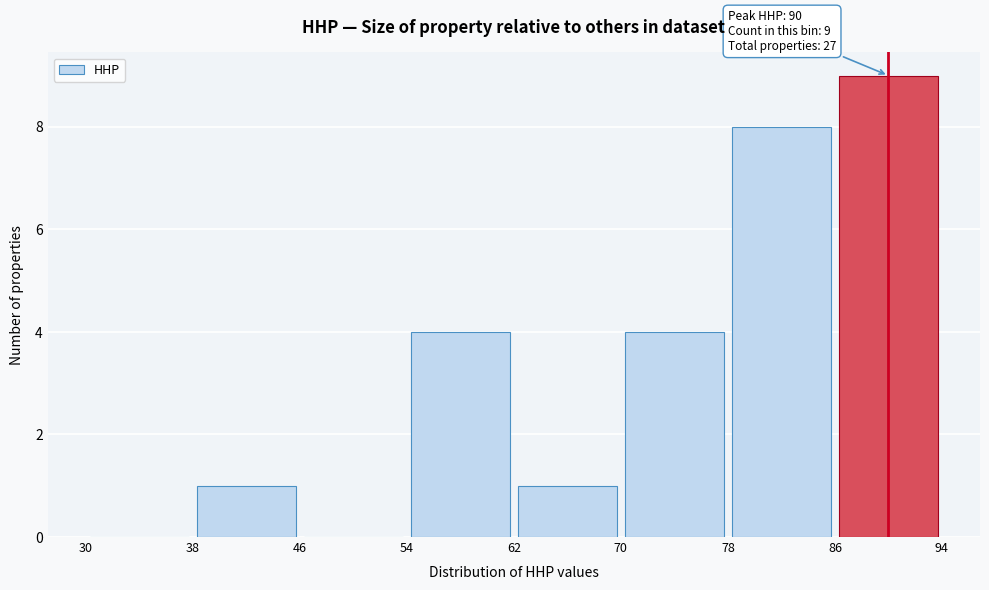

Which range on the x-axis has the tallest bar?

86 to 94